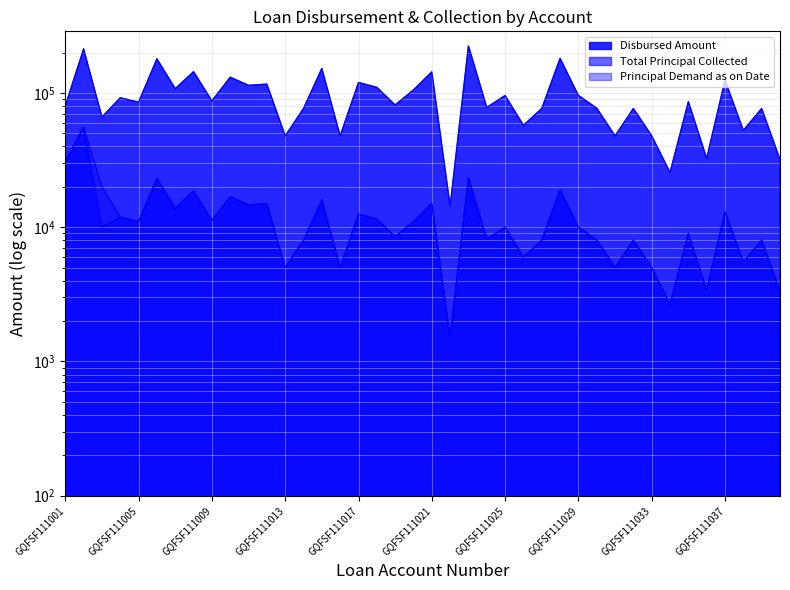

At which category does the chart reach its peak across all series?

GQFSF111023